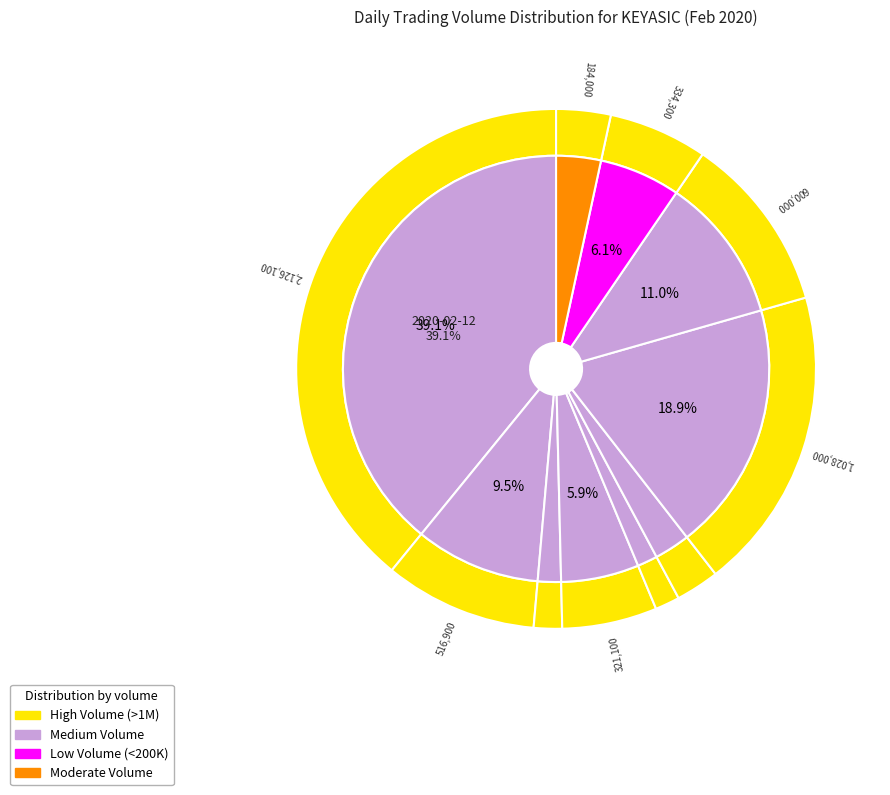

To the nearest percent, what percentage of the pie is 2020-02-19?

3%